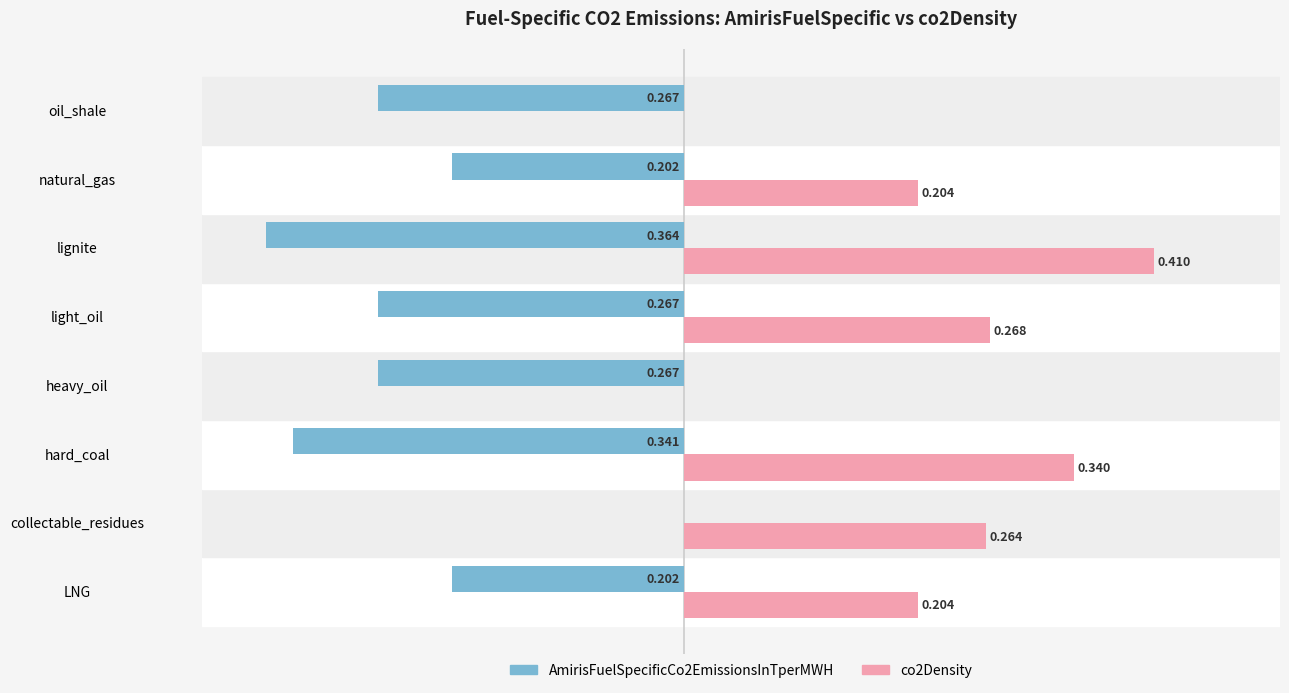

At which category does the chart reach its peak across all series?

lignite